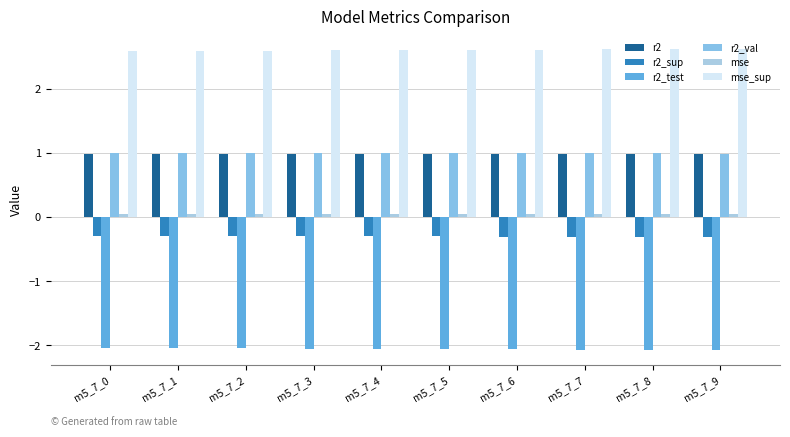

List the series in order of their peak value, lowest first.

r2_test, r2_sup, mse, r2, r2_val, mse_sup